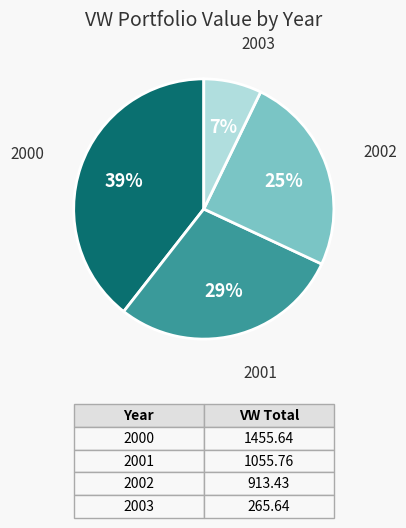

Is there a majority slice in this chart?

No